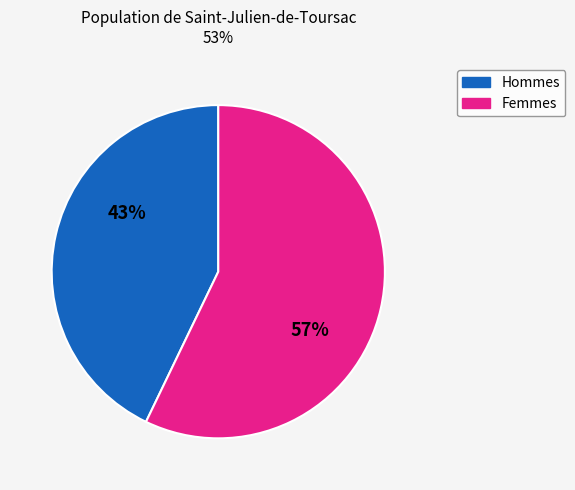

To the nearest percent, what is the average slice percentage?

50%